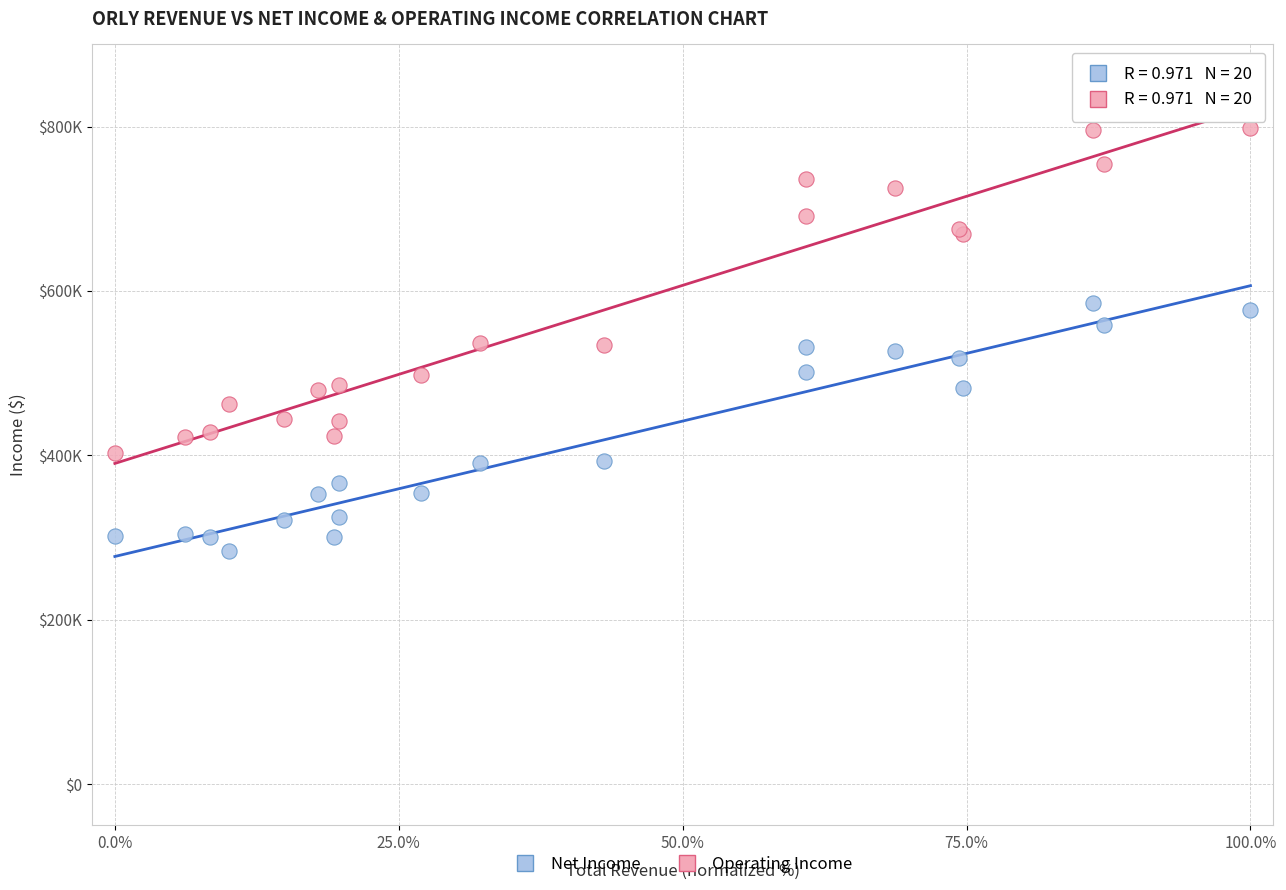

Which series reaches the minimum Y coordinate?

Net Income